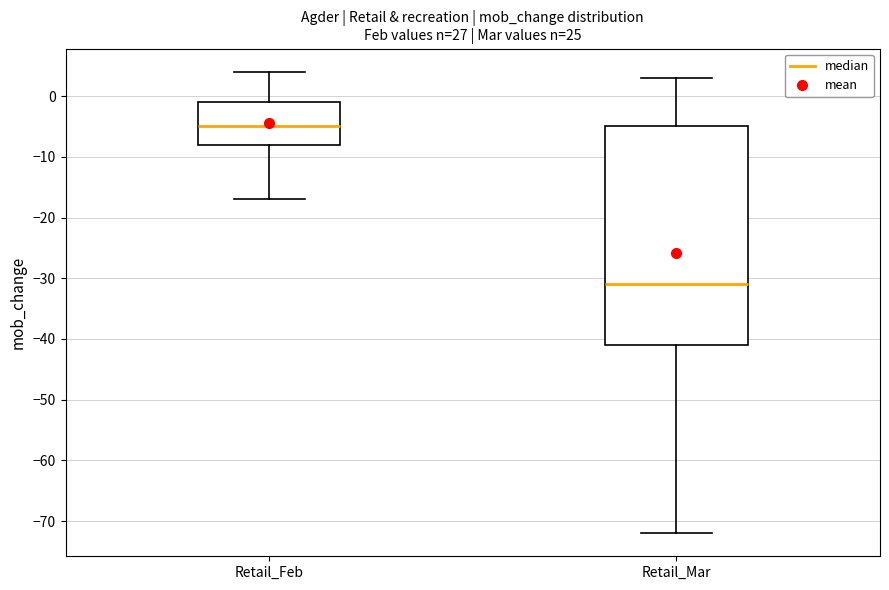

Where is the lower edge of the box for Retail_Feb on the y-axis? The values are not printed on the chart, so give them approximately, as read against the axis.

-8